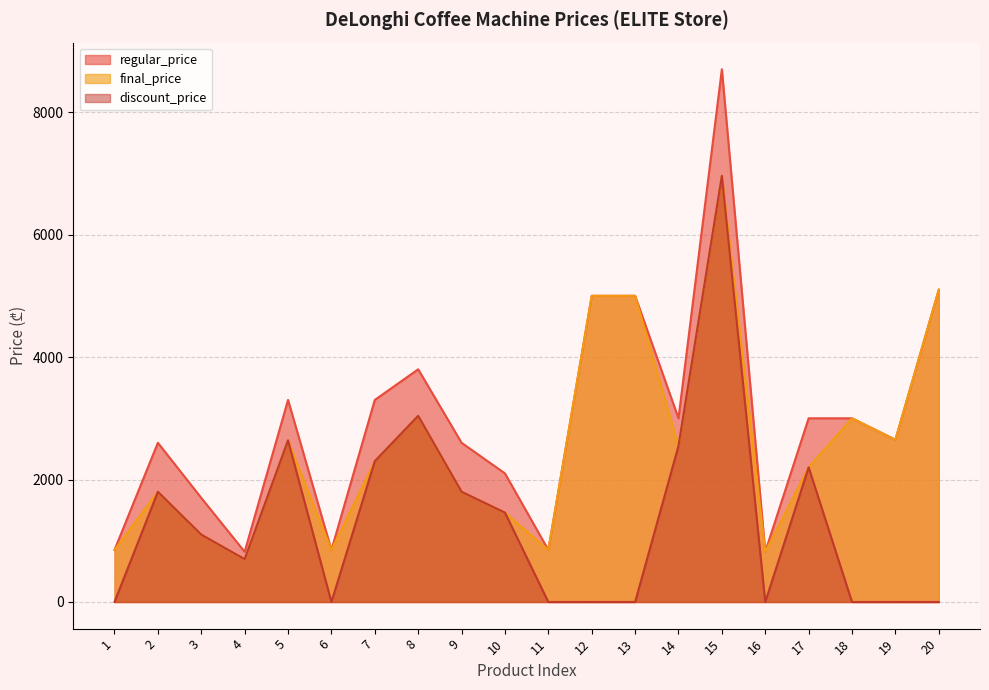

What is the value of the discount_price point at the 14th from the left?

2550.0